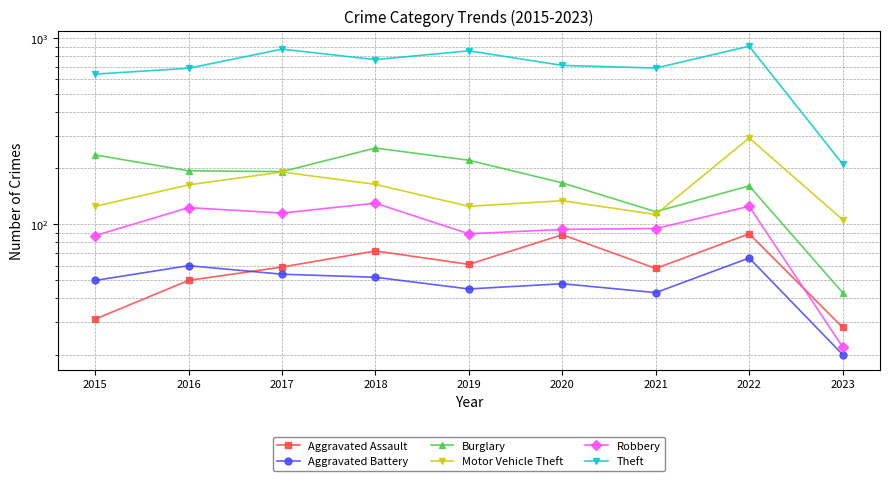

What is the greatest value displayed?

905